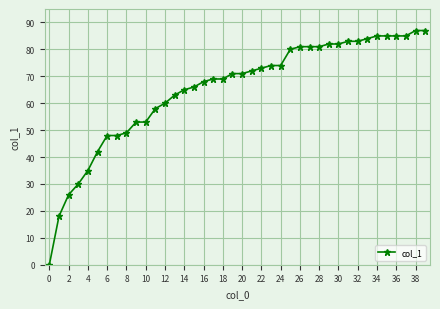

What is the difference between the second highest and minimum values?

87.0